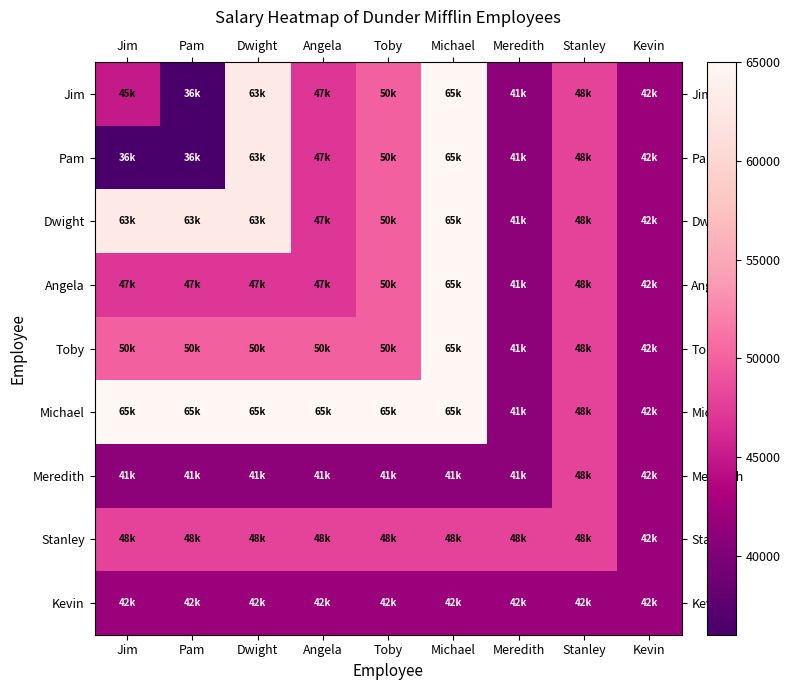

Reading left to right, what are all the values shown in this chart?

Jim: Jim=45000	Pam=36000	Dwight=63000	Angela=47000	Toby=50000	Michael=65000	Meredith=41000	Stanley=48000	Kevin=42000
Pam: Jim=36000	Pam=36000	Dwight=63000	Angela=47000	Toby=50000	Michael=65000	Meredith=41000	Stanley=48000	Kevin=42000
Dwight: Jim=63000	Pam=63000	Dwight=63000	Angela=47000	Toby=50000	Michael=65000	Meredith=41000	Stanley=48000	Kevin=42000
Angela: Jim=47000	Pam=47000	Dwight=47000	Angela=47000	Toby=50000	Michael=65000	Meredith=41000	Stanley=48000	Kevin=42000
Toby: Jim=50000	Pam=50000	Dwight=50000	Angela=50000	Toby=50000	Michael=65000	Meredith=41000	Stanley=48000	Kevin=42000
Michael: Jim=65000	Pam=65000	Dwight=65000	Angela=65000	Toby=65000	Michael=65000	Meredith=41000	Stanley=48000	Kevin=42000
Meredith: Jim=41000	Pam=41000	Dwight=41000	Angela=41000	Toby=41000	Michael=41000	Meredith=41000	Stanley=48000	Kevin=42000
Stanley: Jim=48000	Pam=48000	Dwight=48000	Angela=48000	Toby=48000	Michael=48000	Meredith=48000	Stanley=48000	Kevin=42000
Kevin: Jim=42000	Pam=42000	Dwight=42000	Angela=42000	Toby=42000	Michael=42000	Meredith=42000	Stanley=42000	Kevin=42000